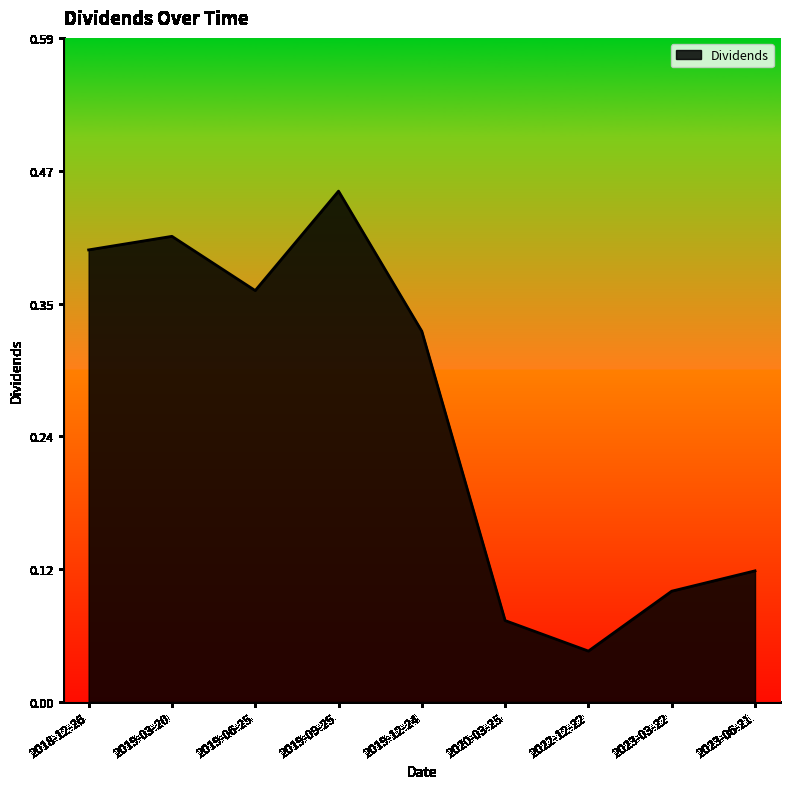

Where is the first local maximum?

2019-03-20